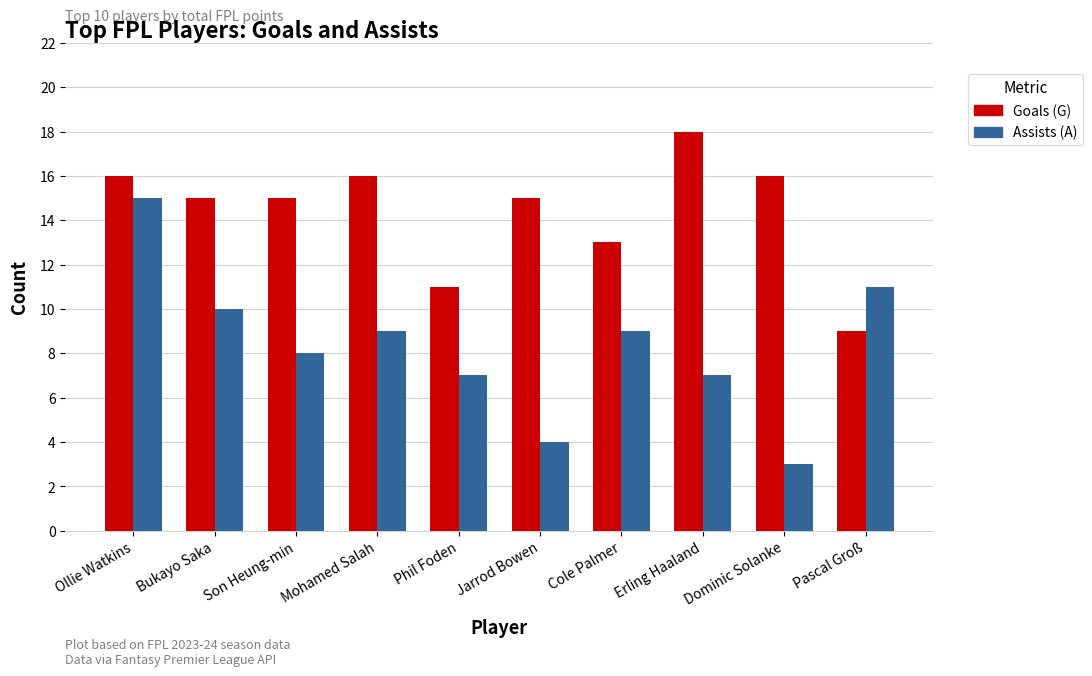

How many groups of bars are there?

10